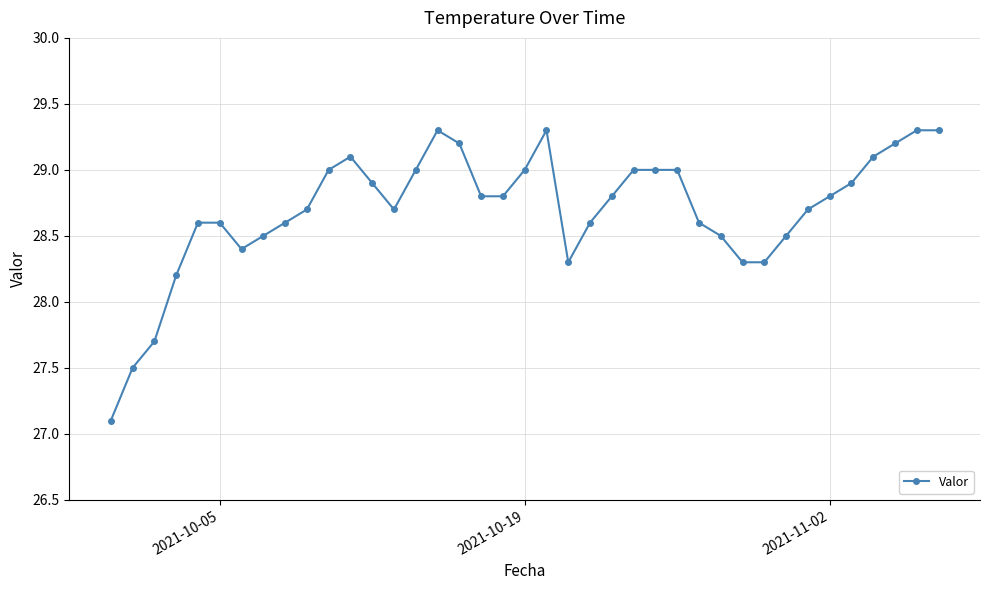

What is the value of the 14th point from the left?

28.7